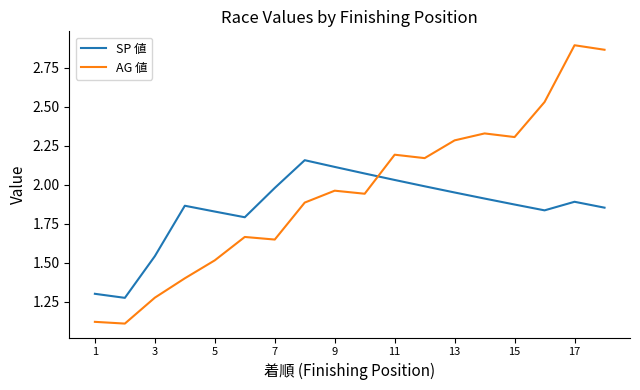

Which series has the widest spread of values?

AG 値